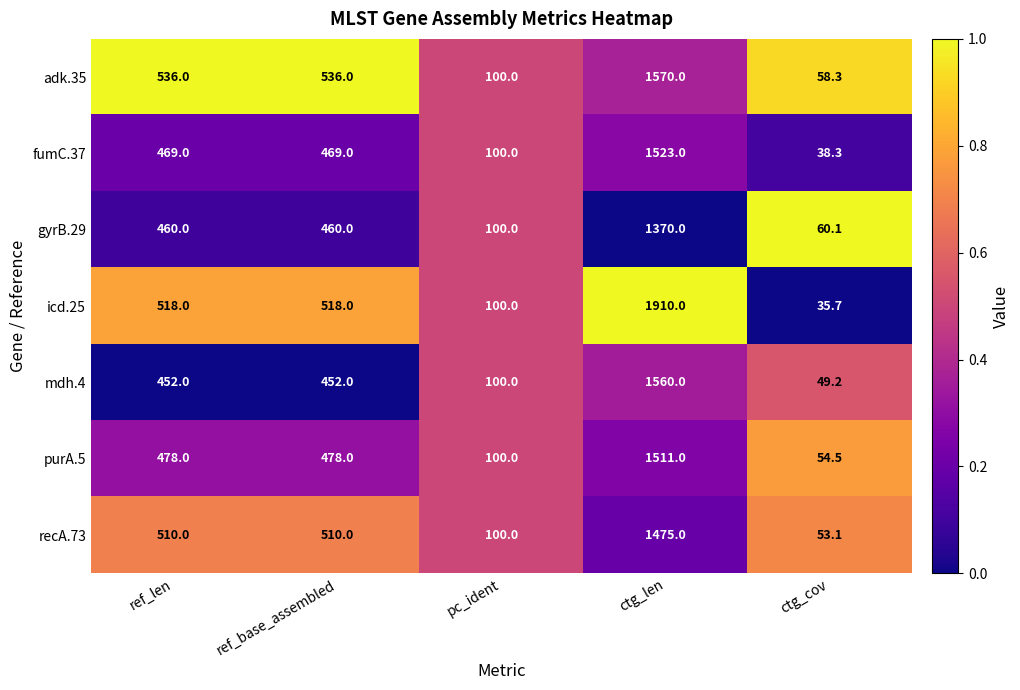

Which series changed the most between ref_base_assembled and ctg_len?

icd.25